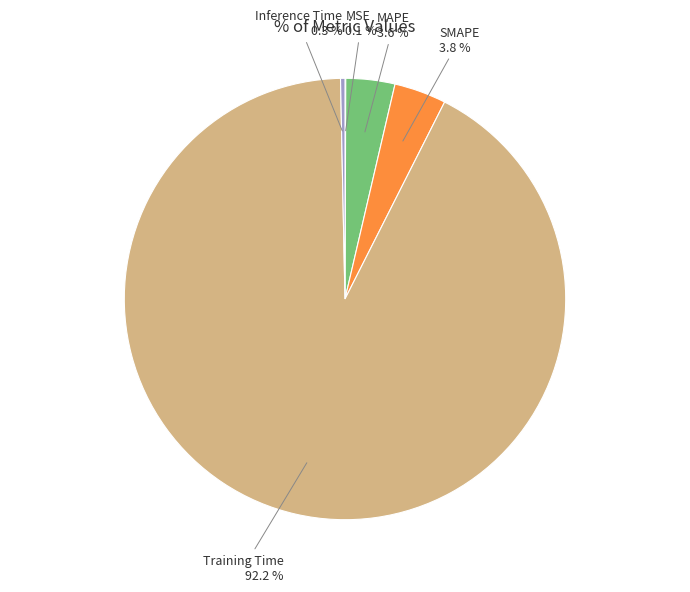

Is there a majority slice in this chart?

Yes